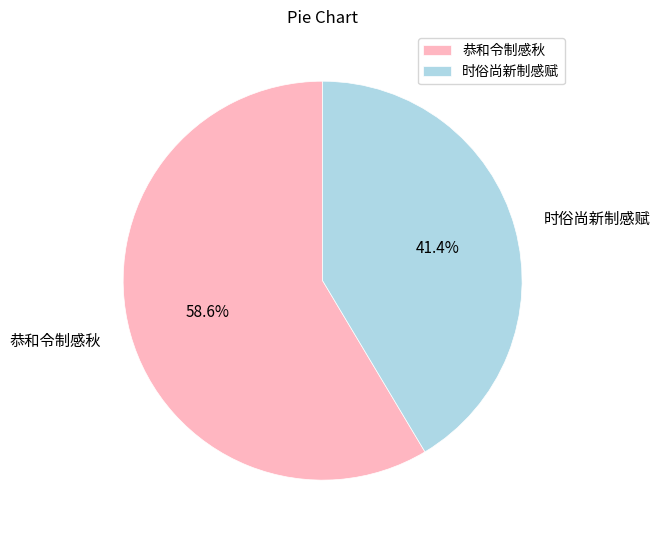

Count the number of slices in the pie.

2